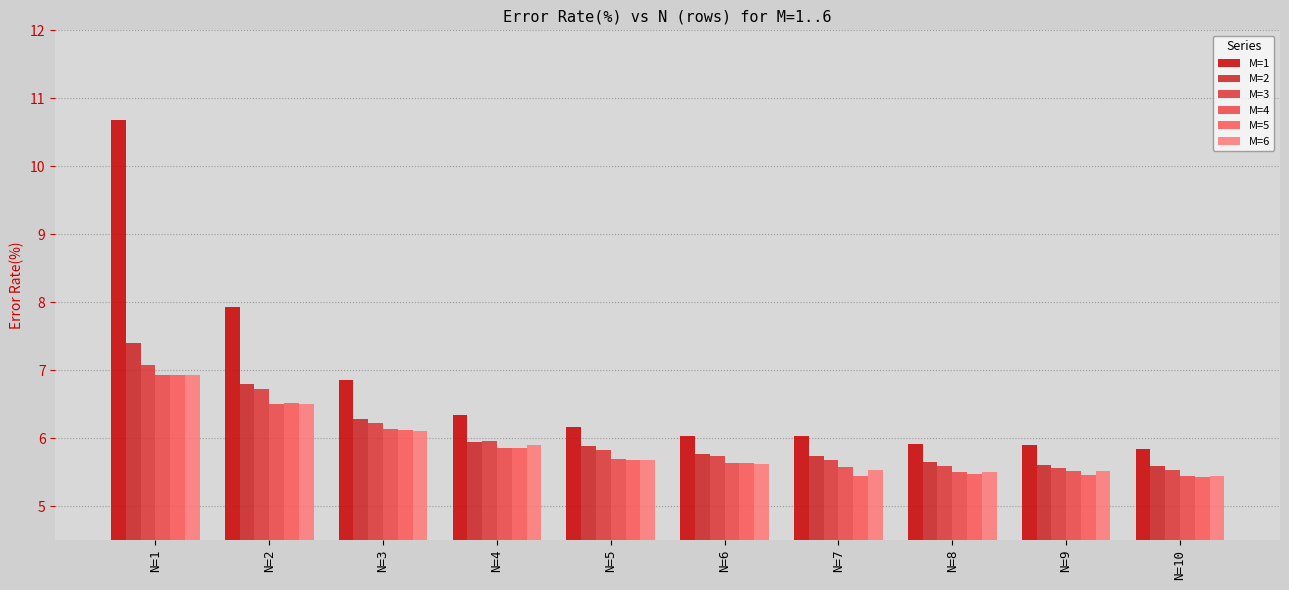

What is the sum of all M=2 values?

60.7